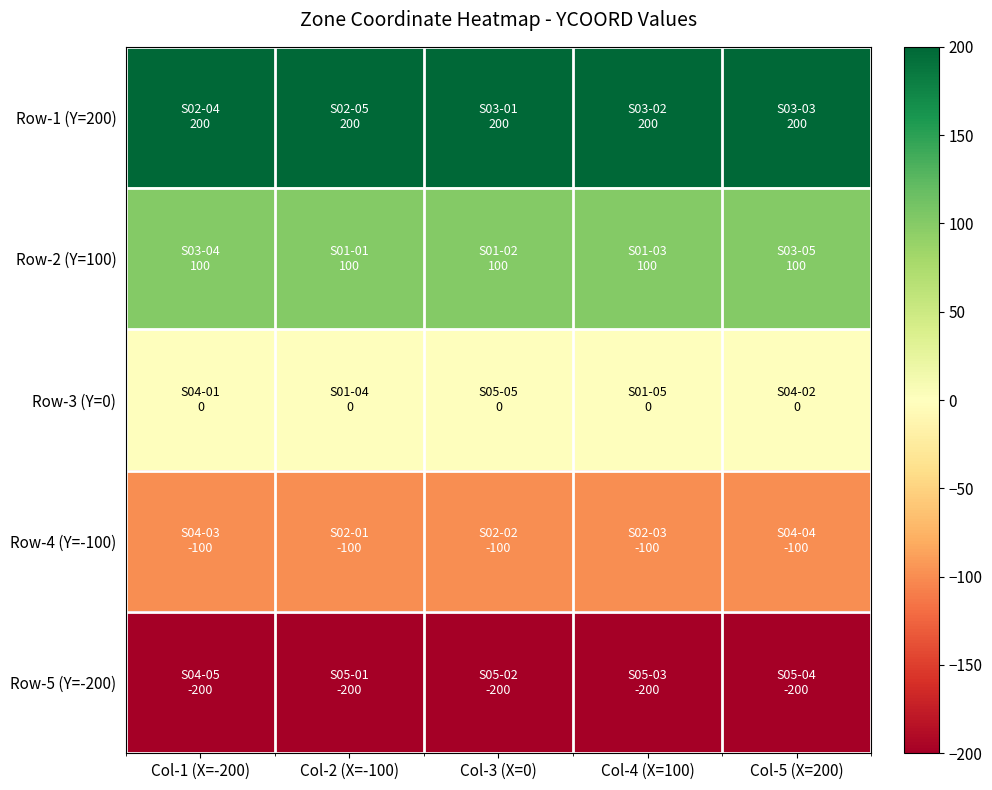

What is the spread (max minus min) of values at Col-1 (X=-200)?

400